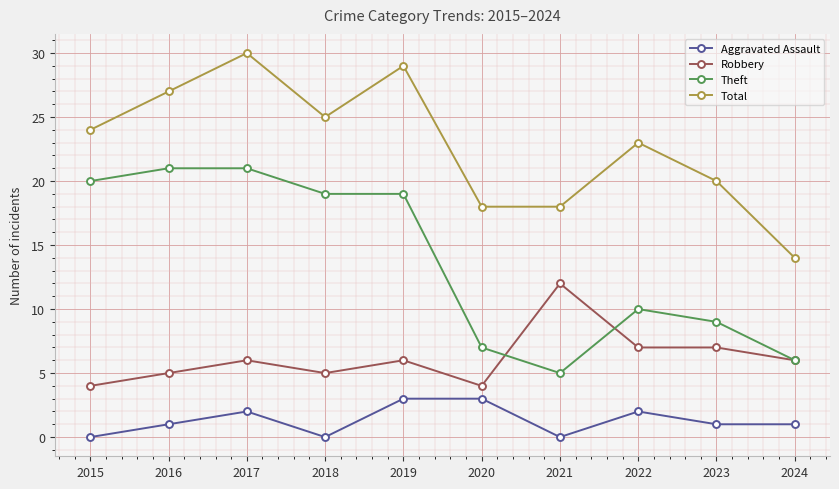

Read the Robbery value at 2022.

7